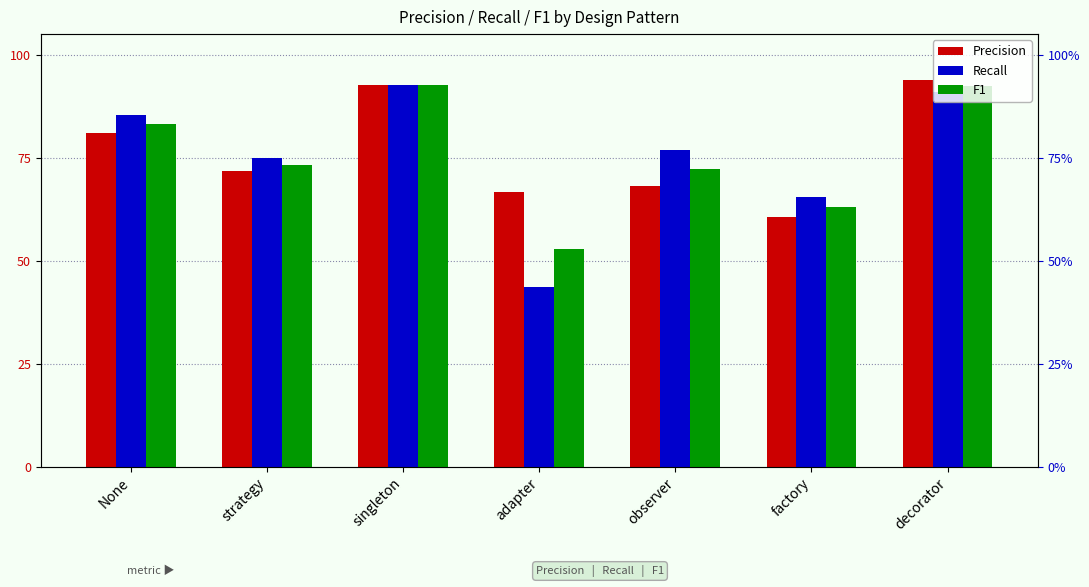

How many bars are there in each group?

3